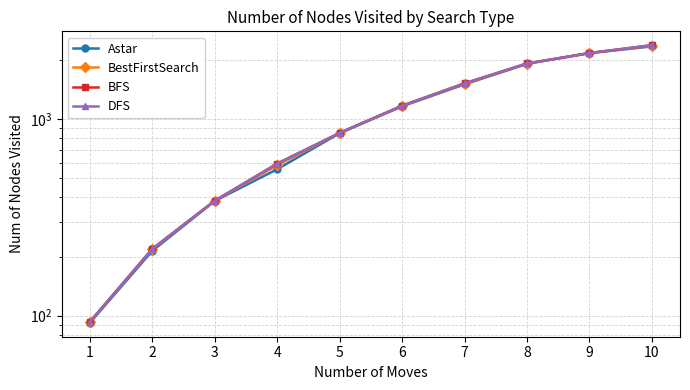

At how many categories does at least one series exceed 1216?

4